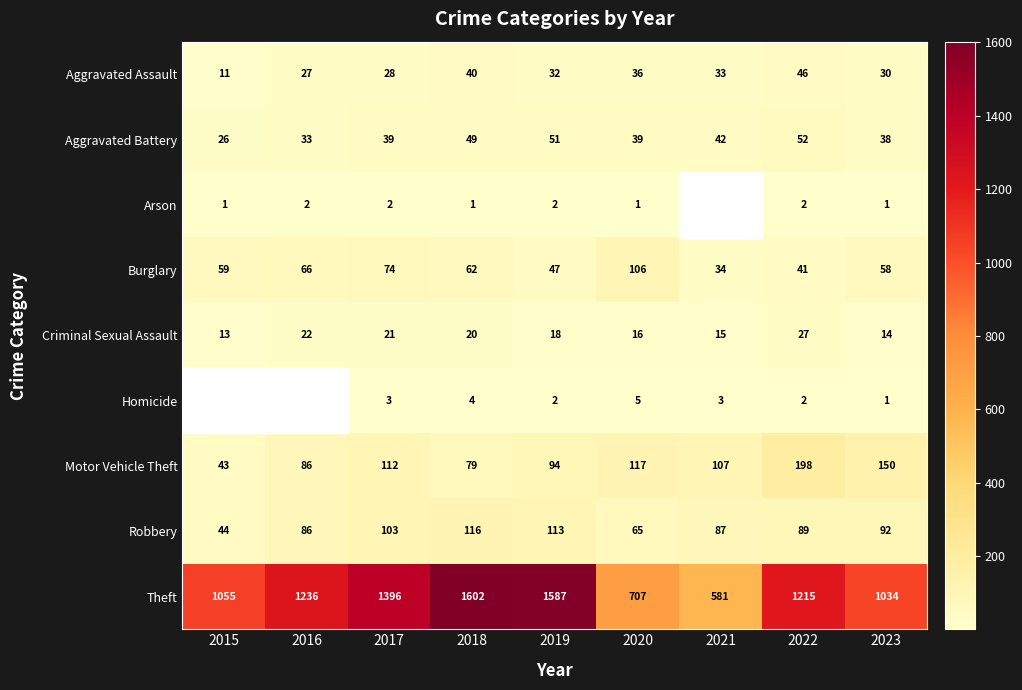

What is the difference between the highest and lowest values at 2019?

1585